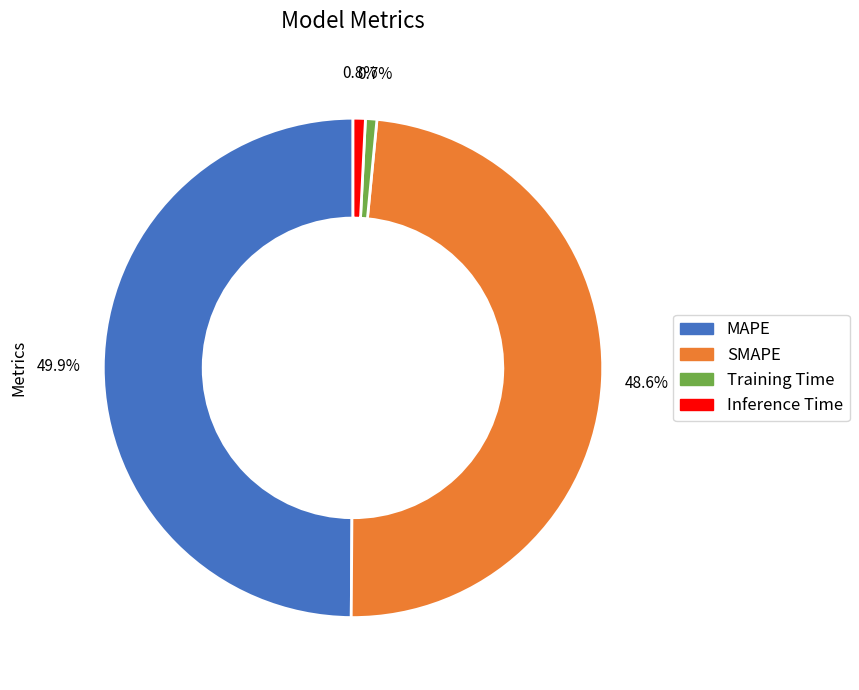

Do Inference Time and Training Time together represent more than half of the pie?

No